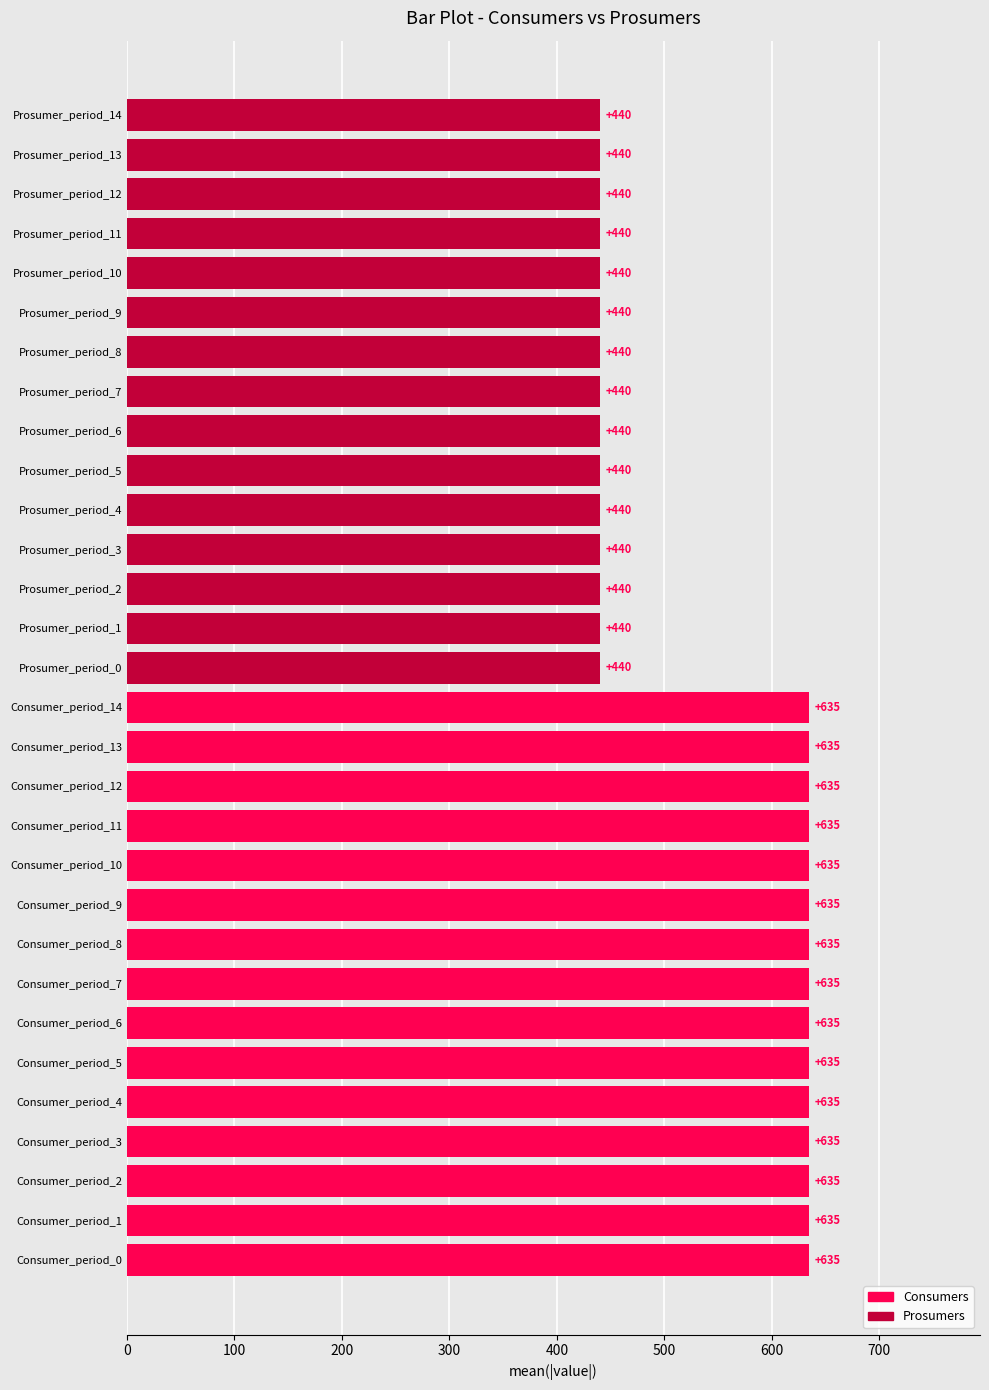

How many data points does each series have?

30